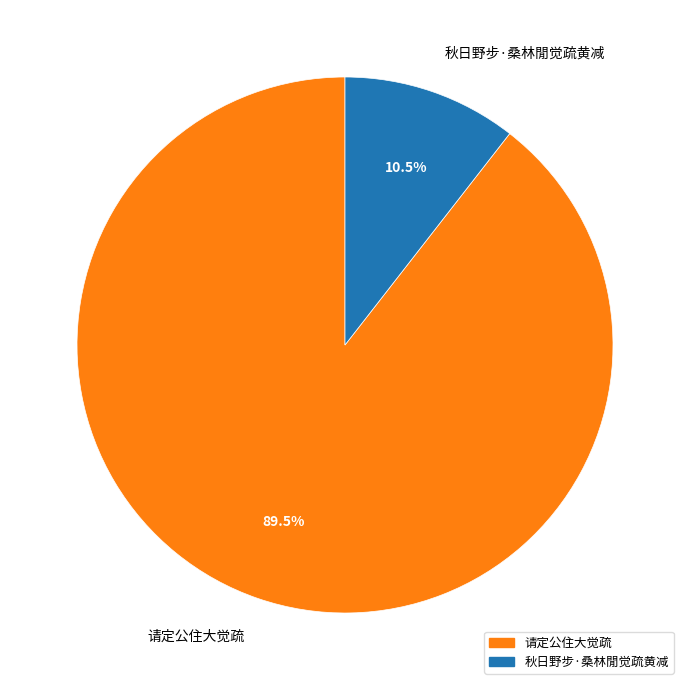

What is the smallest slice in the pie chart?

秋日野步·桑林閒觉疏黄减